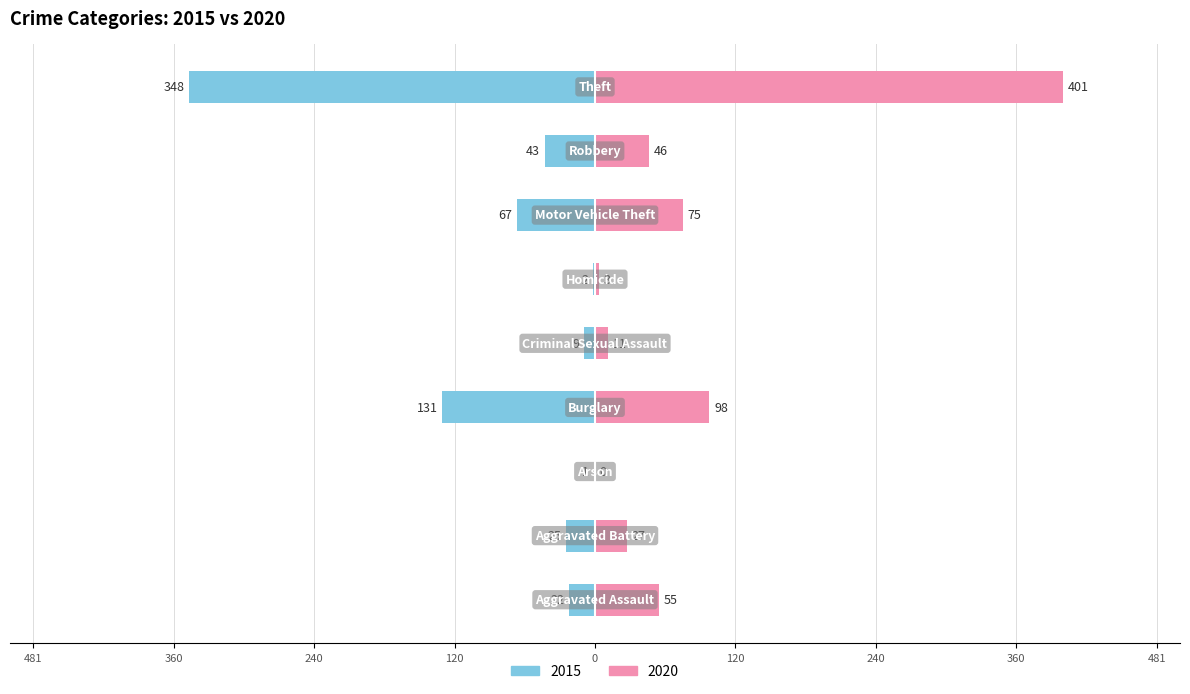

What is the average value of the 2020 series?

80